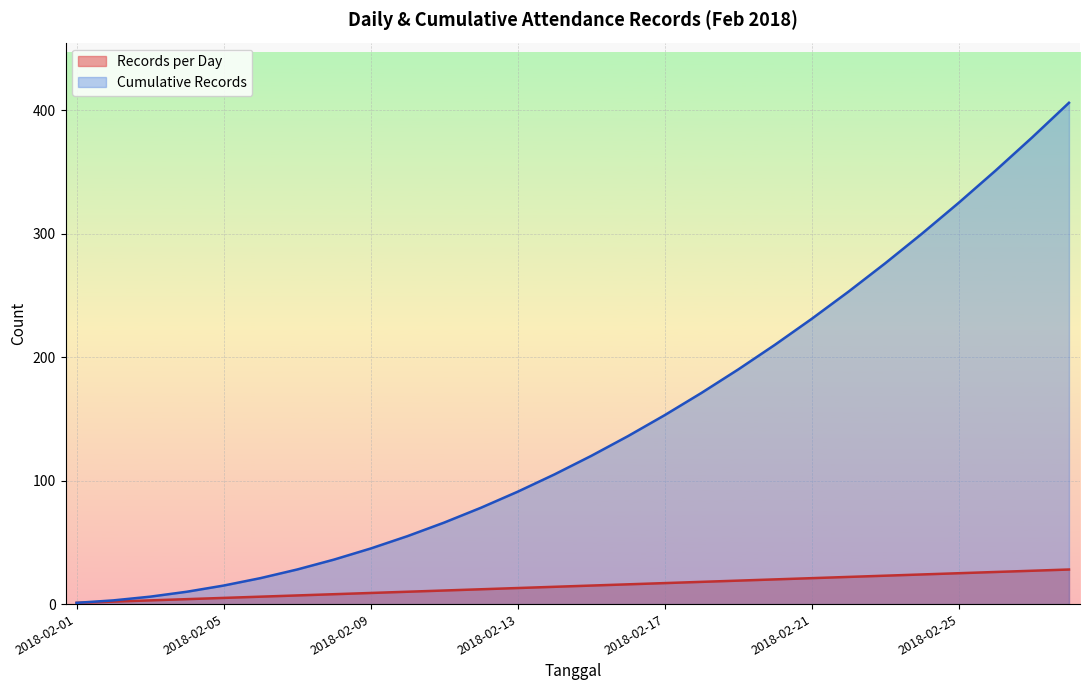

True or false: Records per Day and Cumulative Records cross at least once.

False